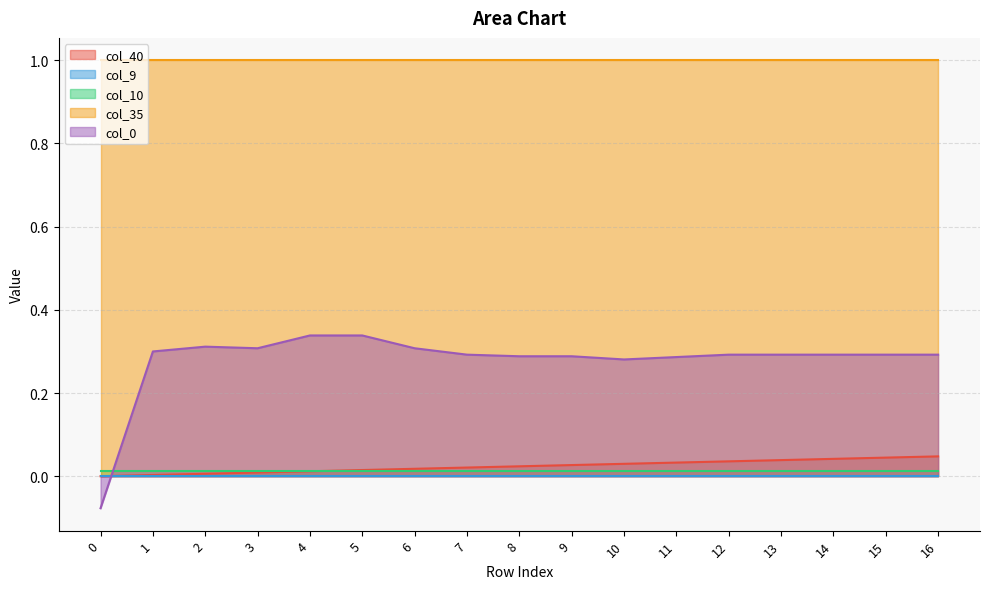

Between 4 and 10, which is larger?

10